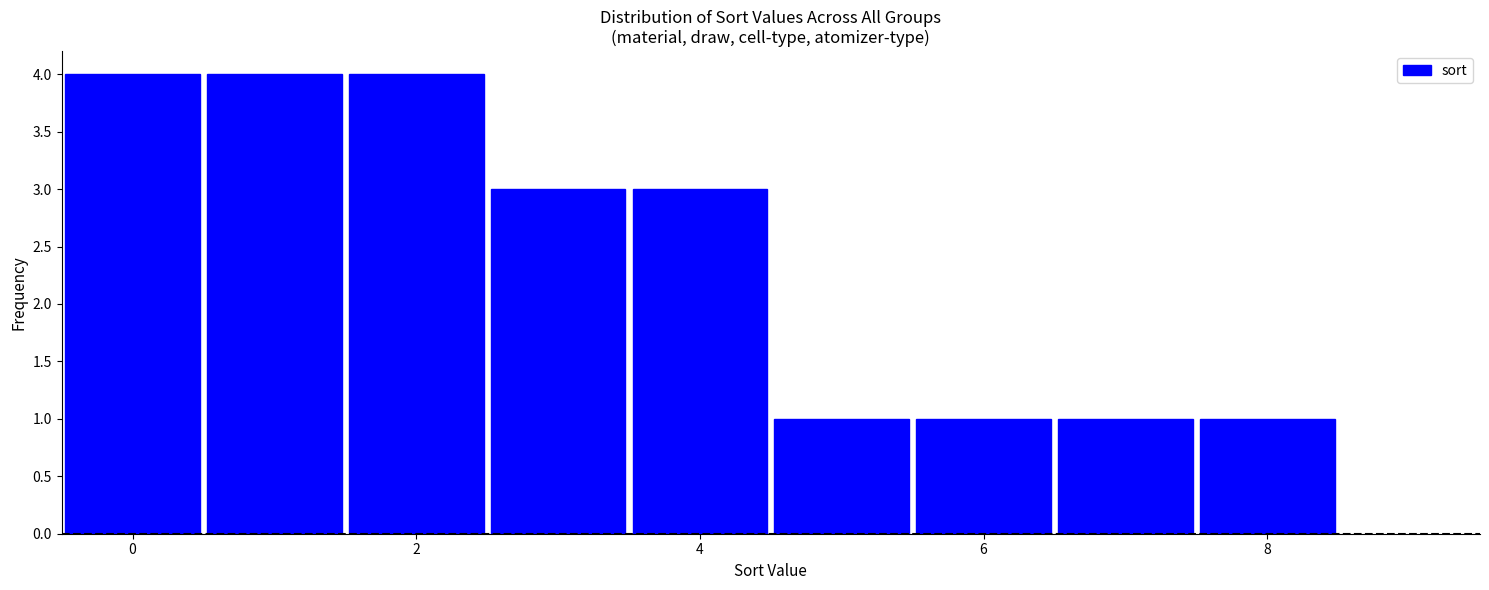

Reading left to right, transcribe this chart: for each bar, give the range it covers on the x-axis and its height. Neither the bar edges nor the heights are printed on the chart, so give them approximately, as read against the axes.

-0.5 to 0.5: 4
0.5 to 1.5: 4
1.5 to 2.5: 4
2.5 to 3.5: 3
3.5 to 4.5: 3
4.5 to 5.5: 1
5.5 to 6.5: 1
6.5 to 7.5: 1
7.5 to 8.5: 1